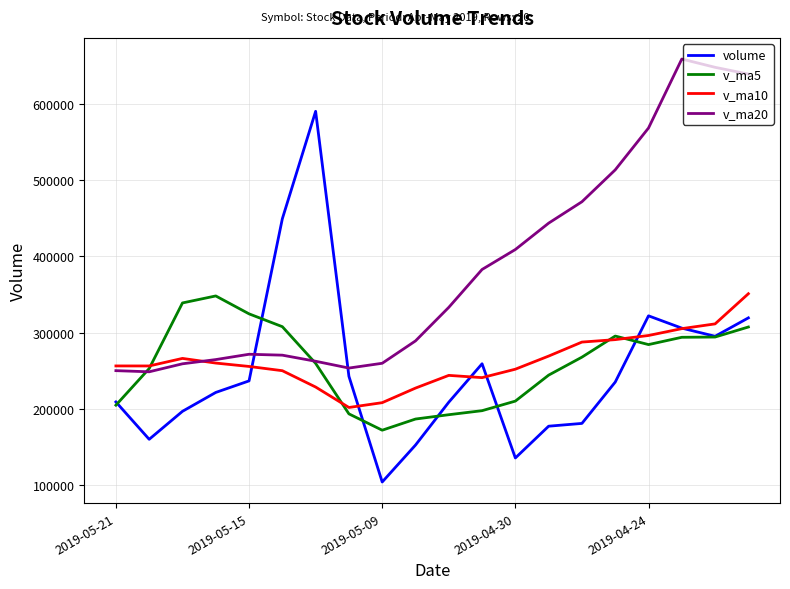

Which series has the widest spread of values?

volume